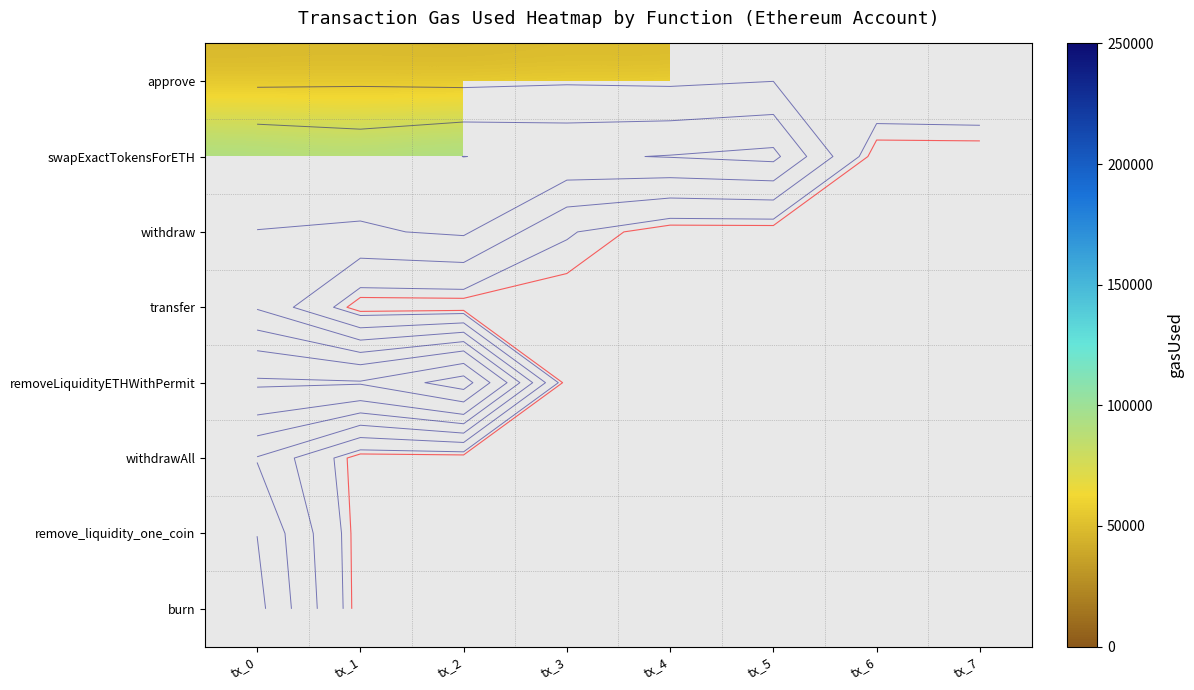

Rank the series at tx_7 from highest to lowest value.

approve, swapExactTokensForETH, withdraw, transfer, removeLiquidityETHWithPermit, withdrawAll, remove_liquidity_one_coin, burn